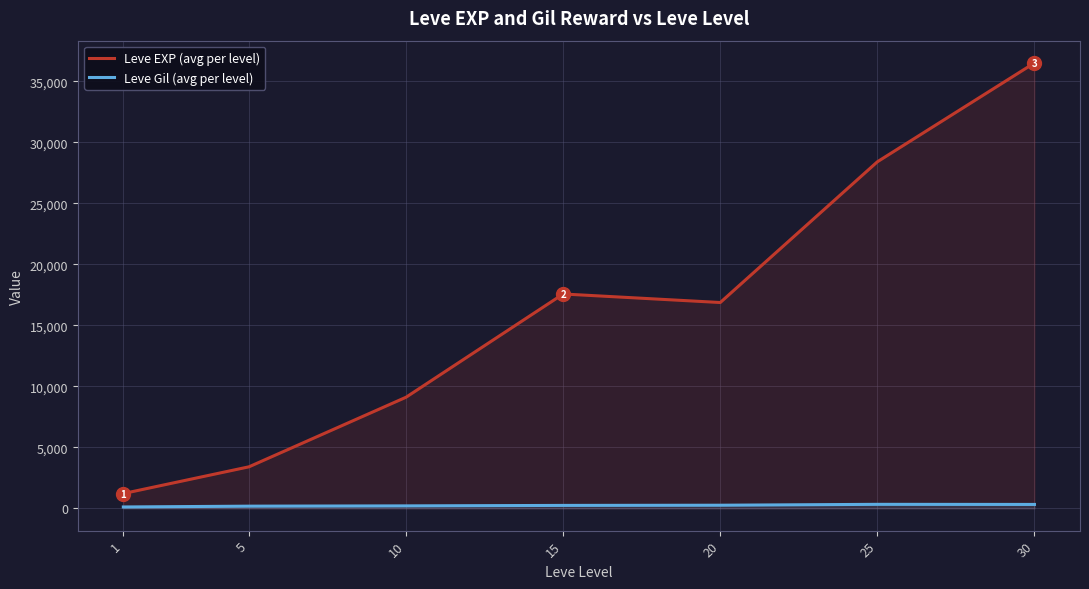

List the series in order of their peak value, lowest first.

Leve Gil (avg per level), Leve EXP (avg per level)